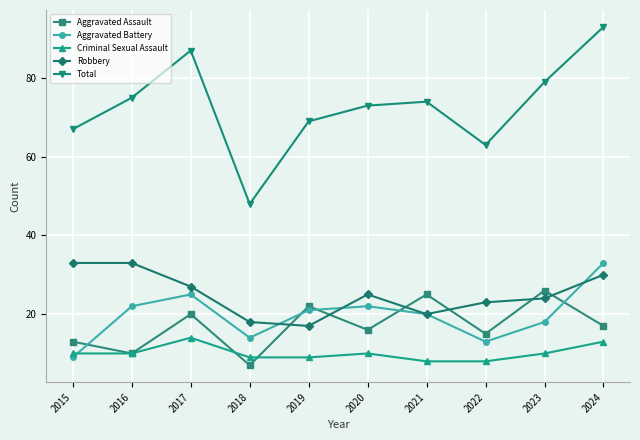

Where is the first local minimum for Aggravated Battery?

2018